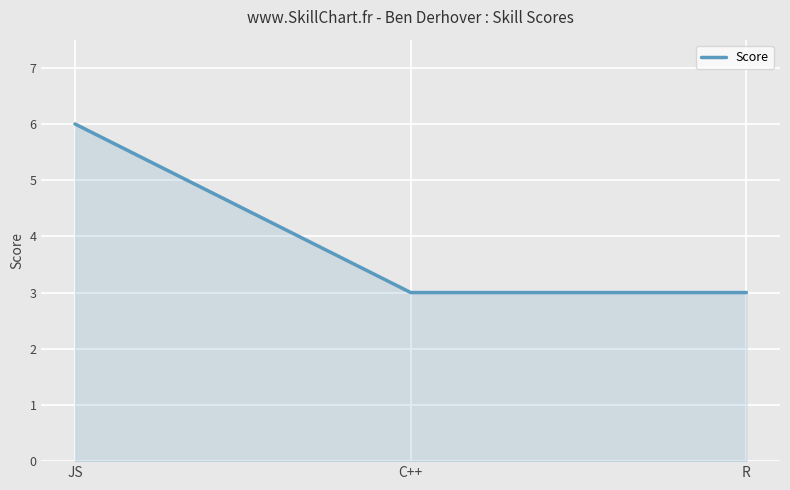

What is the approximate value at C++?

3